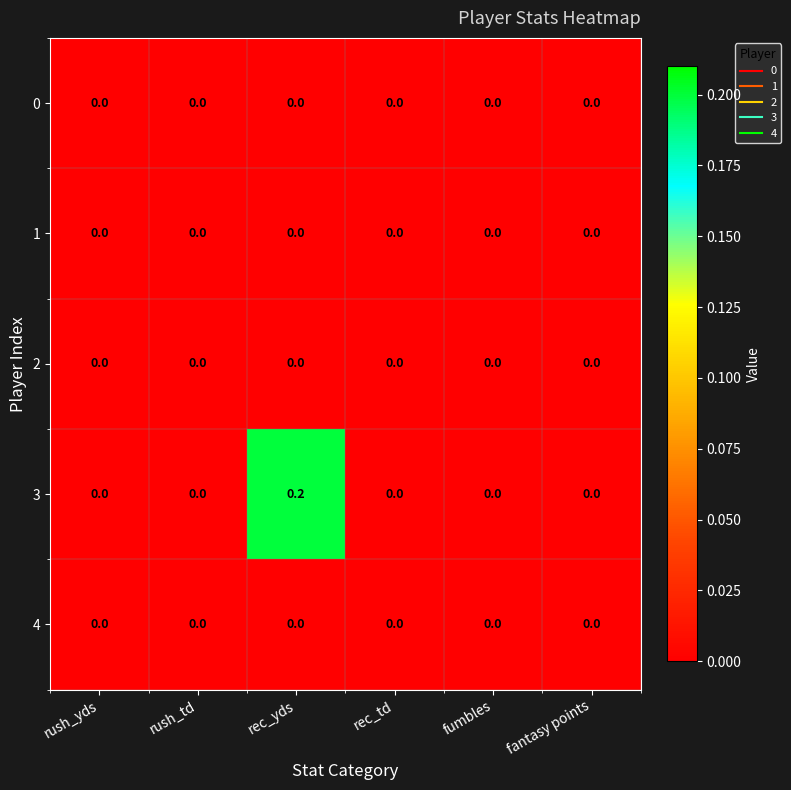

Which label corresponds to the largest value in the chart?

rec_yds